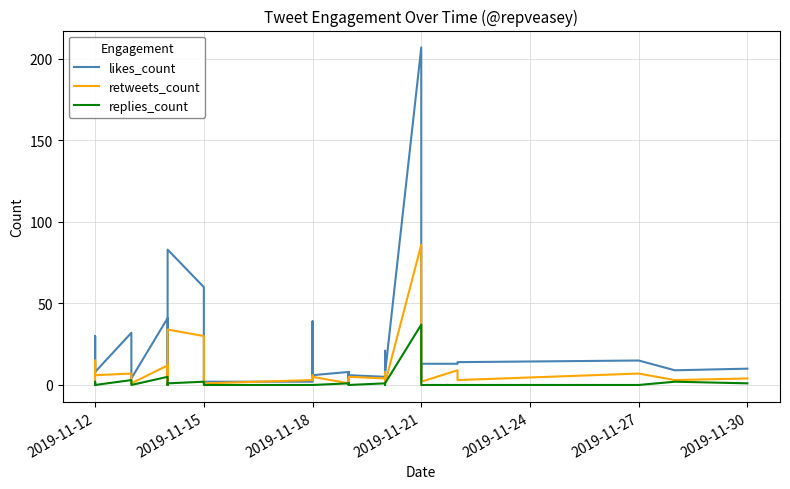

True or false: replies_count and likes_count cross at least once.

False